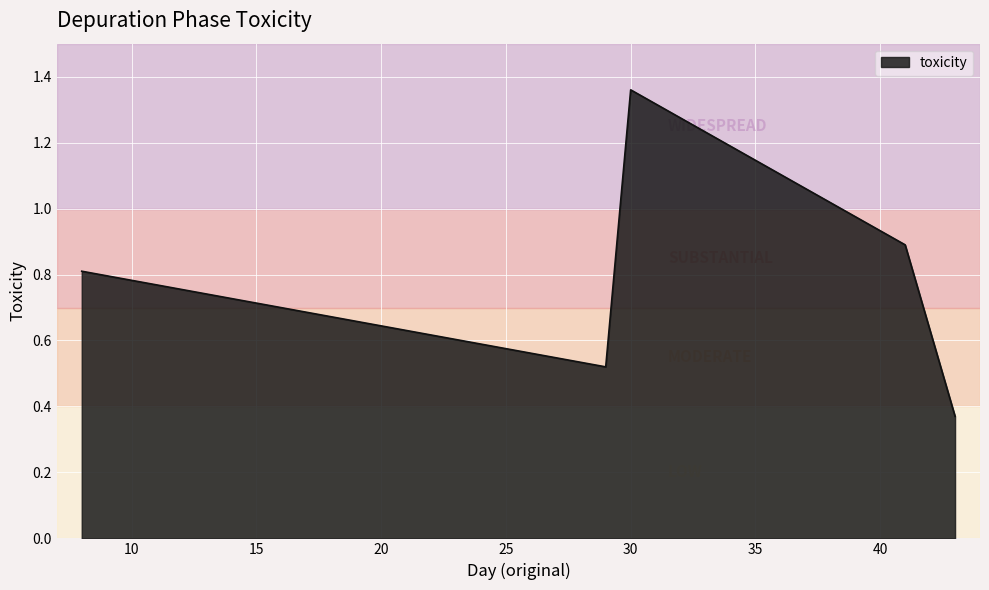

What is the average value?

0.8